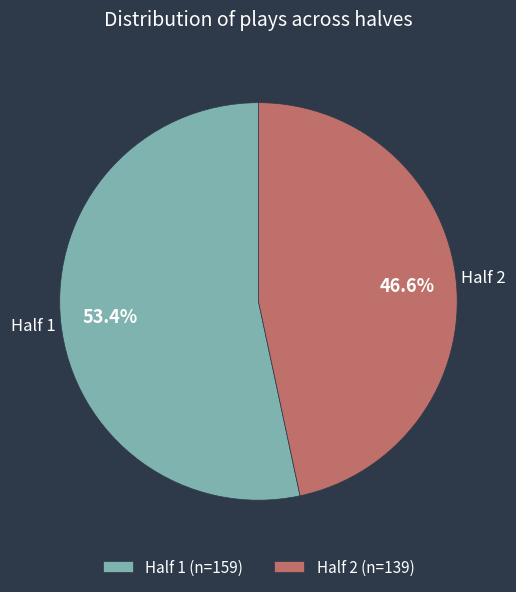

Count the number of slices in the pie.

2